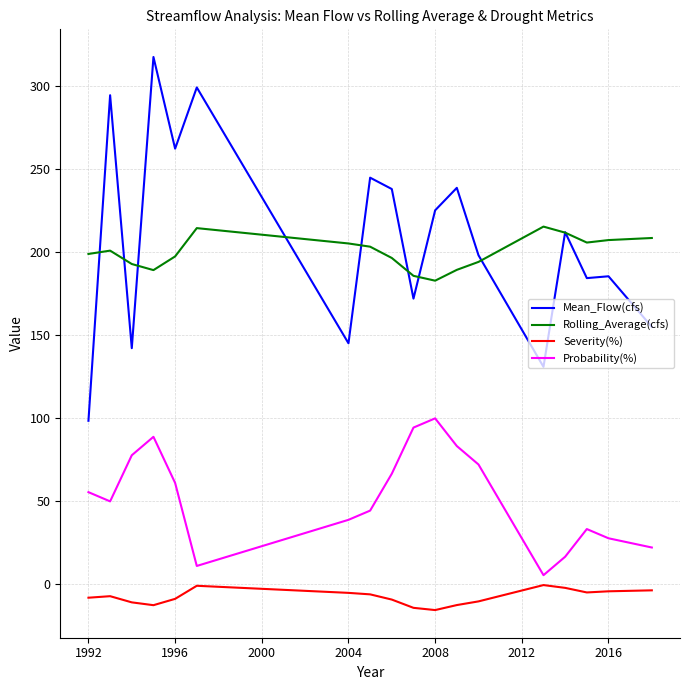

True or false: Probability(%) and Severity(%) intersect in this chart.

False